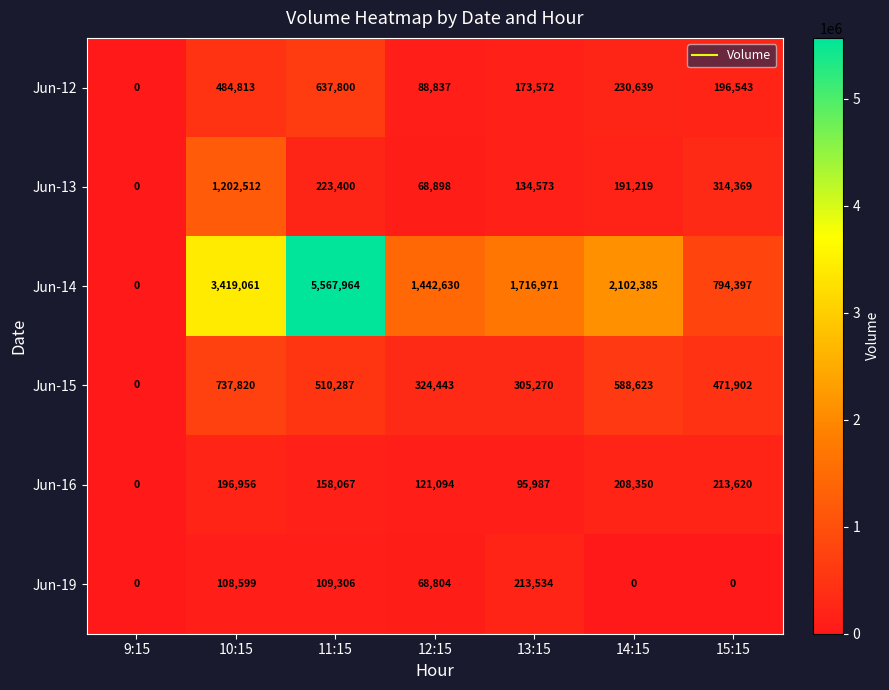

What is the sum of the Jun-15 values at 15:15 and 10:15?

1209722